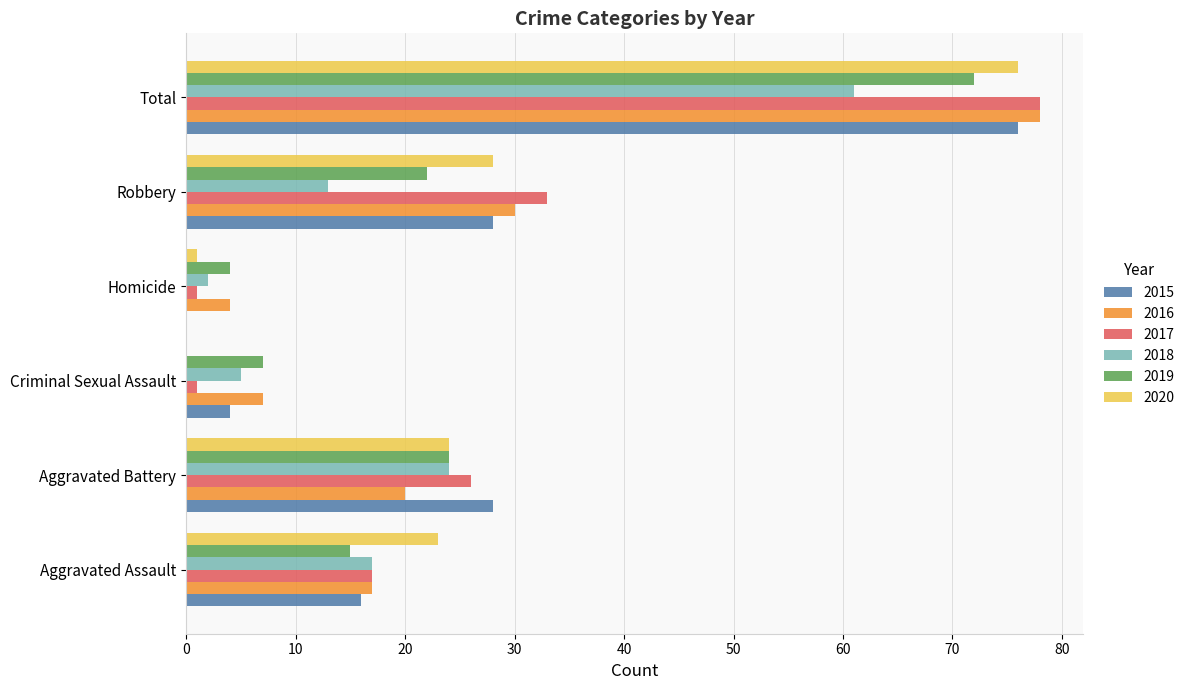

Is the value of 2018 at Total greater than the value of 2017 at Total?

No